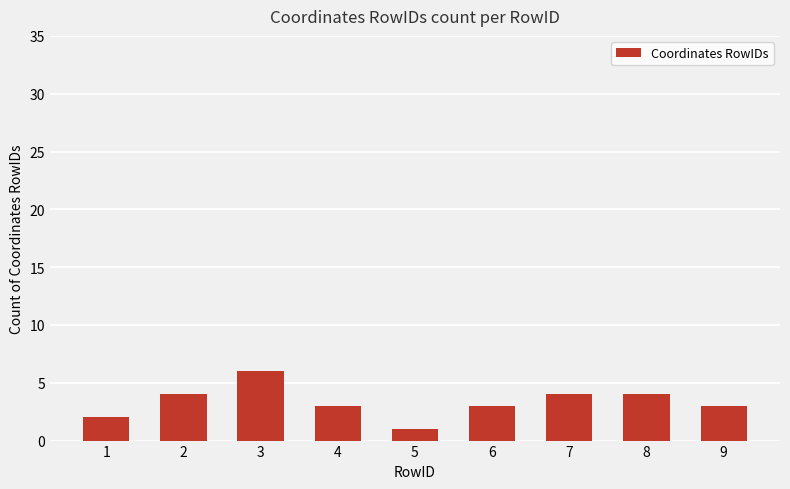

Reading right to left, extract all data points from this chart.

3	4	4	3	1	3	6	4	2